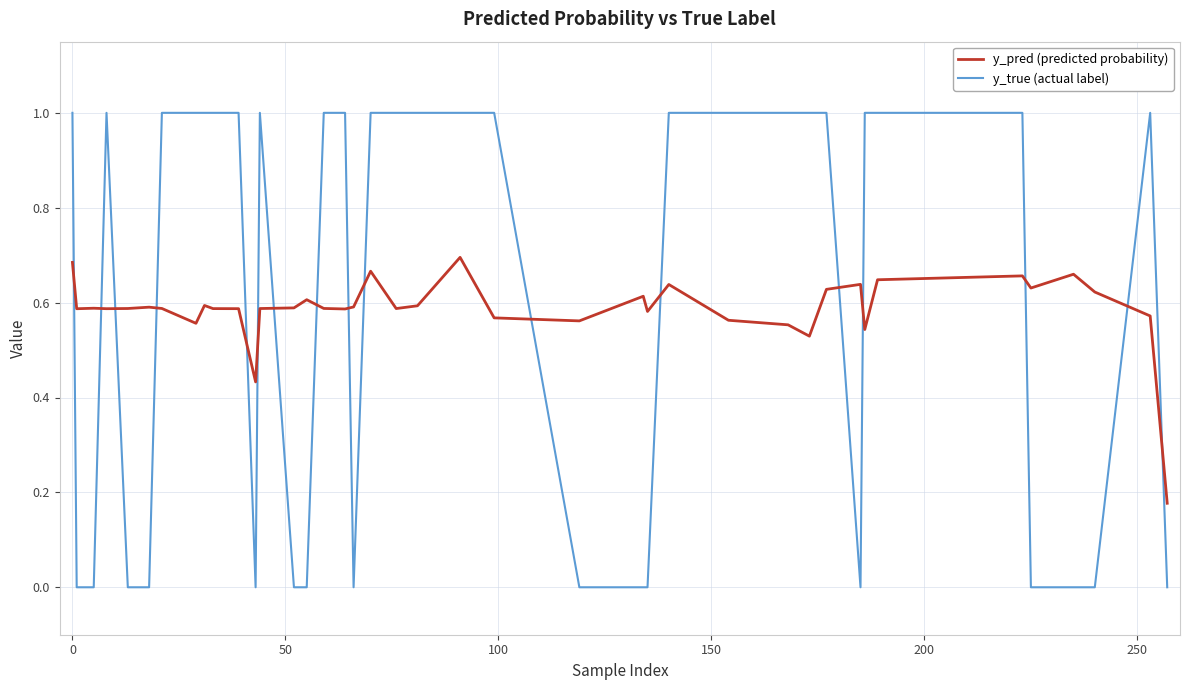

After their last crossing, which series has the higher values: y_pred (predicted probability) or y_true (actual label)?

y_pred (predicted probability)